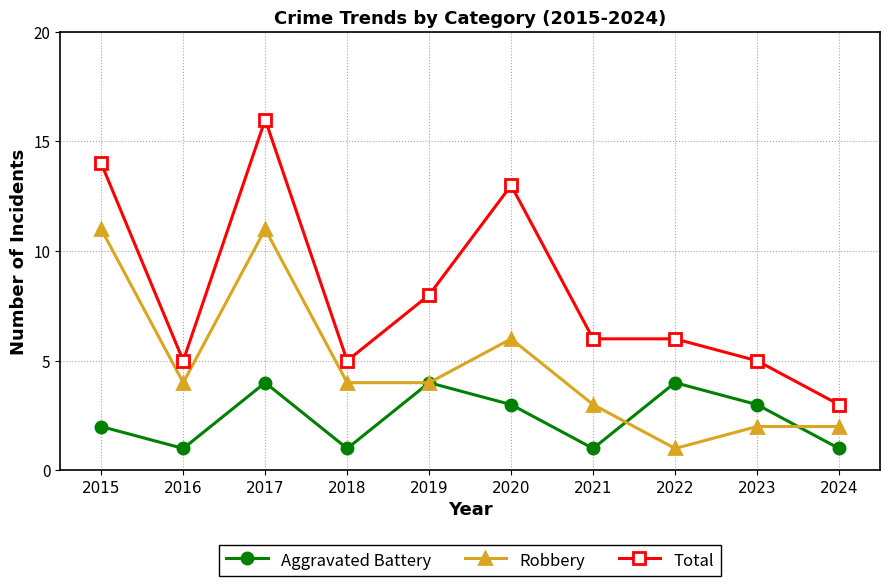

True or false: Aggravated Battery and Total intersect in this chart.

False